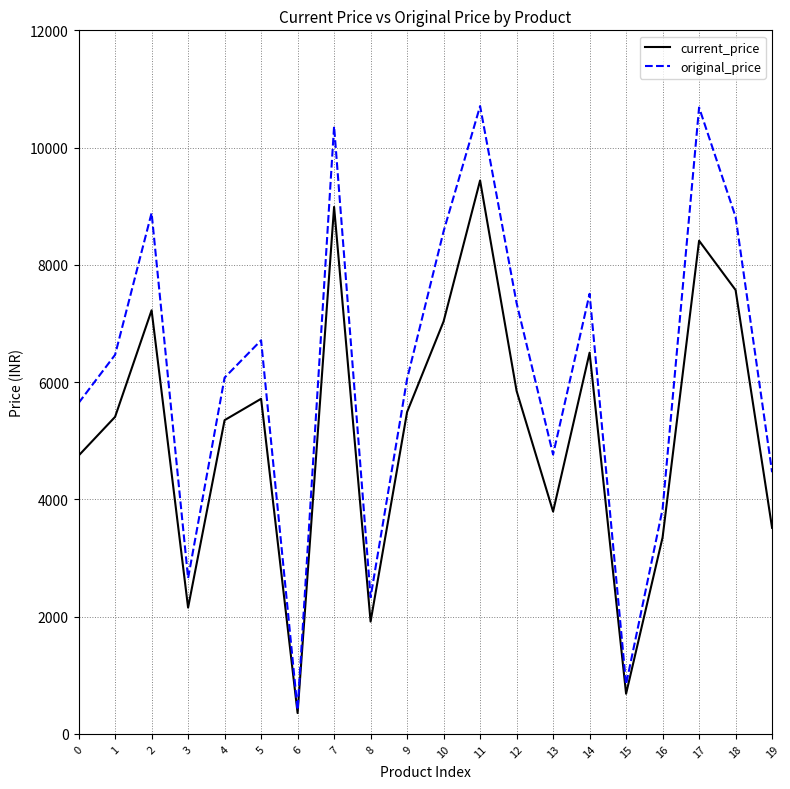

How many lines are shown in the chart?

2